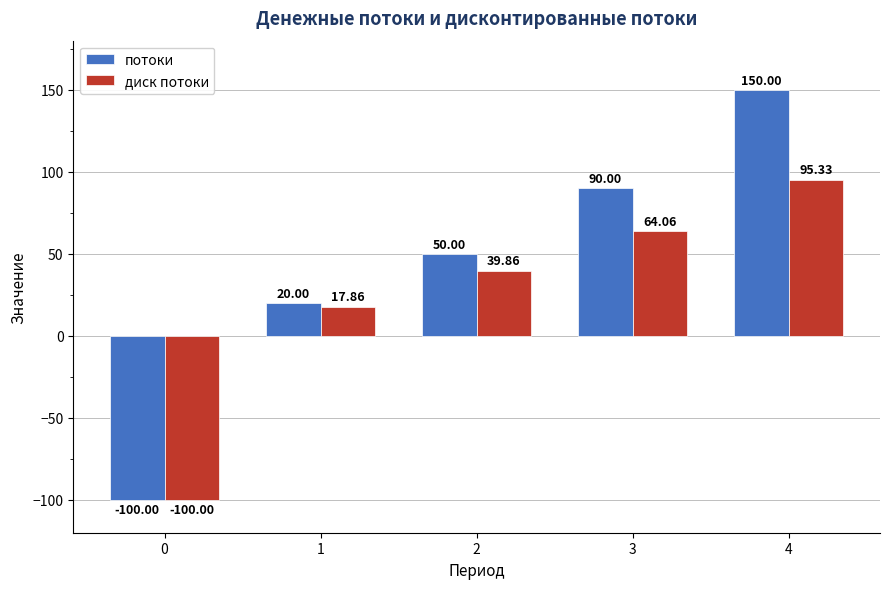

Rank the series by their maximum value, from lowest to highest.

диск потоки, потоки